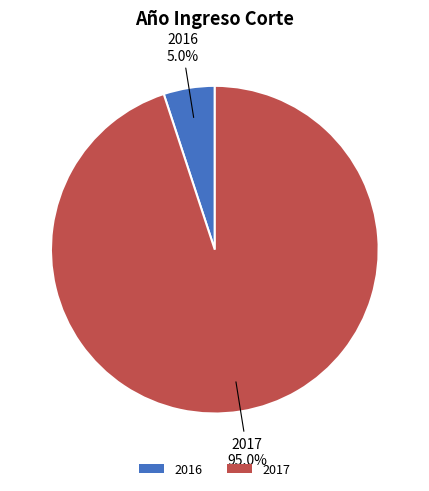

Which category accounts for the majority?

2017